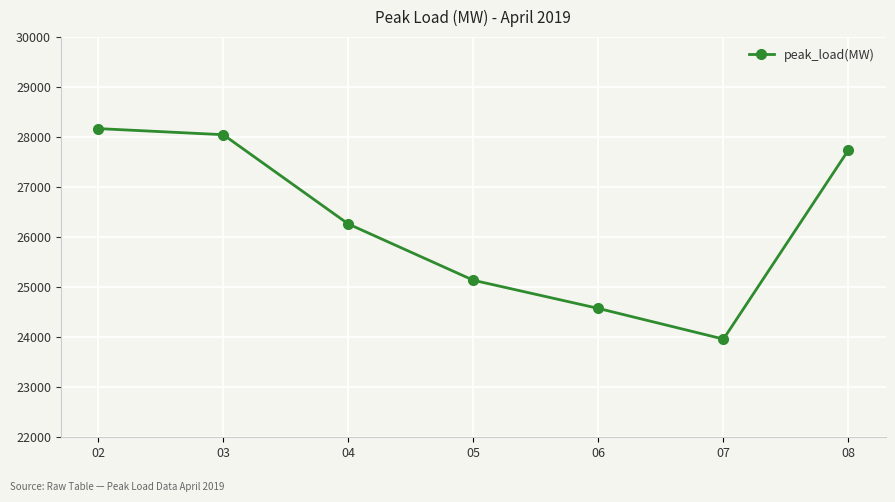

How many interior local valleys (lower than both neighbors) does the data have?

1